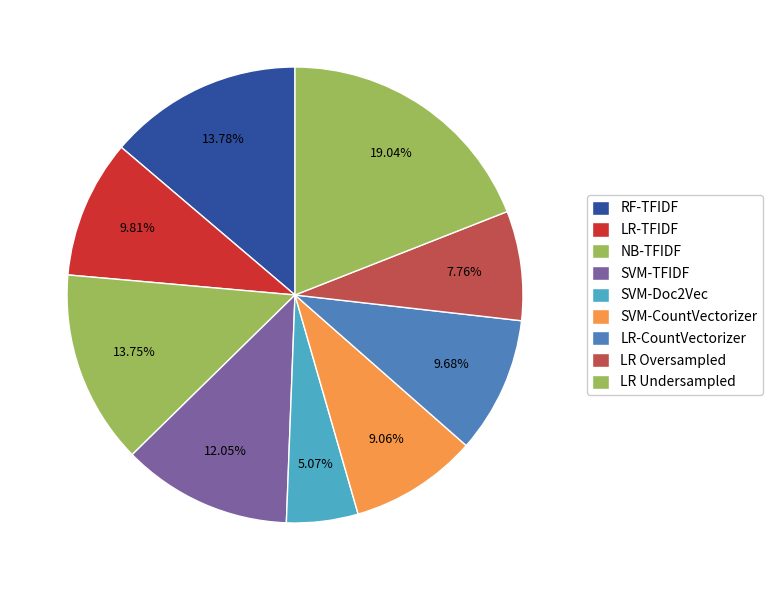

Count the number of slices in the pie.

9